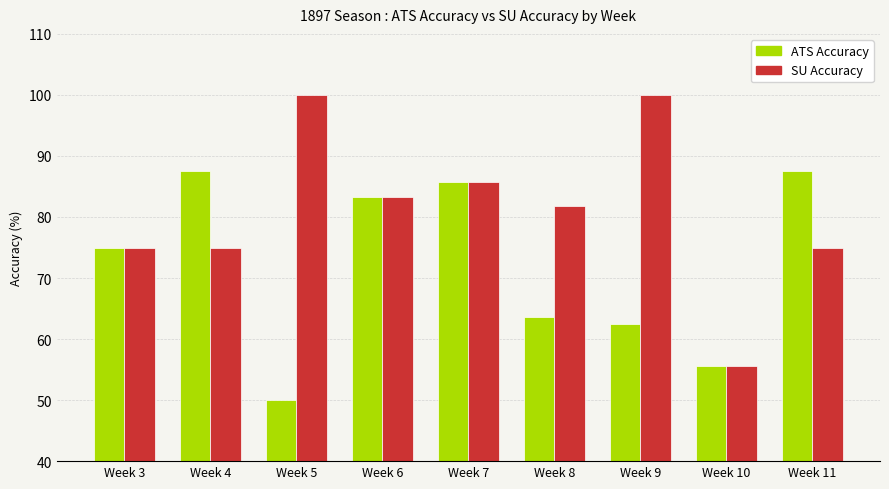

Are the bars grouped side by side (vs. stacked)?

Yes